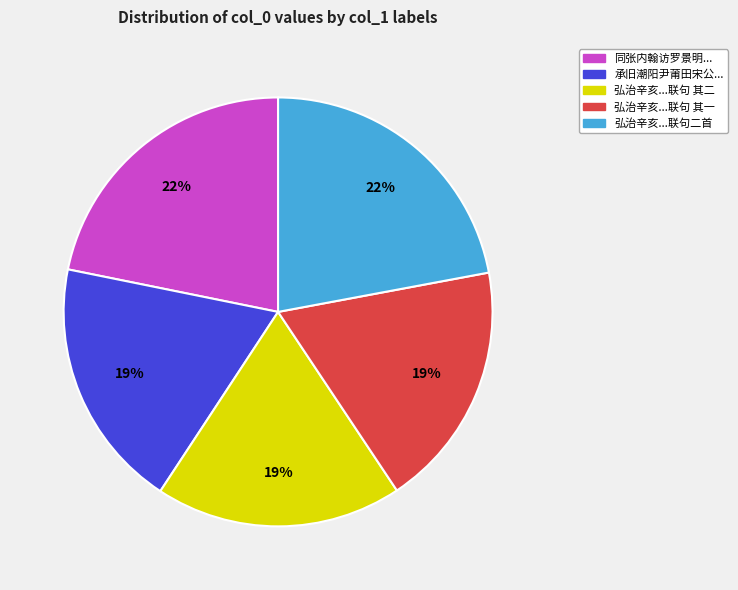

To the nearest percent, what portion does 承旧潮阳尹莆田宋公... represent?

19%